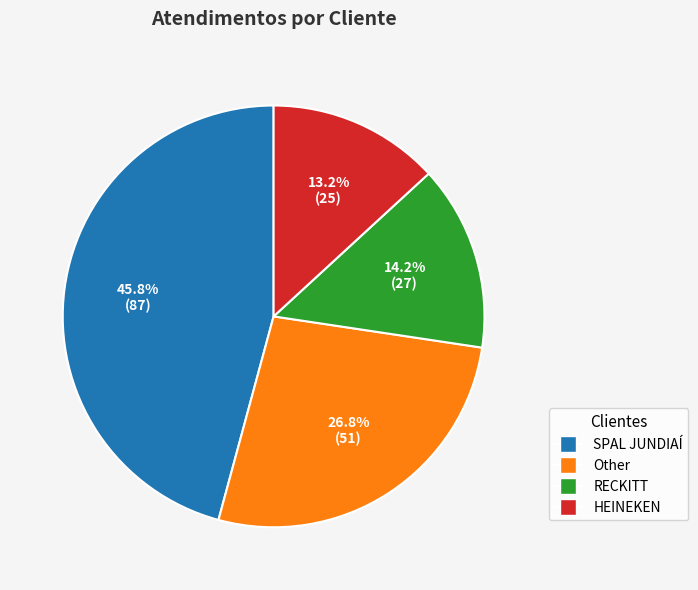

To the nearest percent, what percentage of the pie is HEINEKEN?

13%